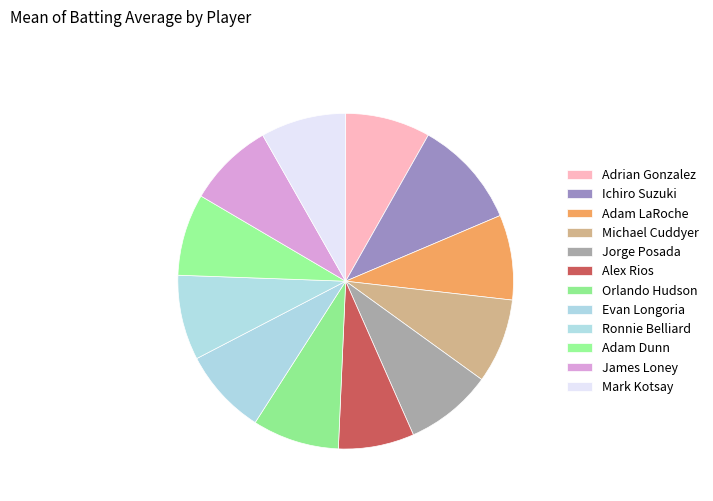

What is the smallest slice in the pie chart?

Alex Rios